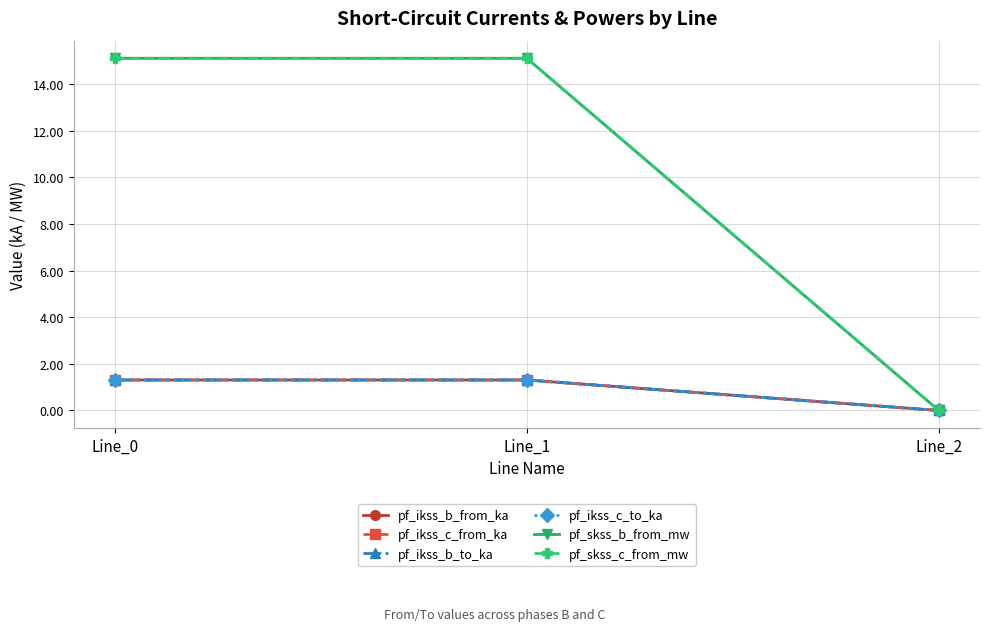

What is the sum of all pf_ikss_c_from_ka values?

2.6